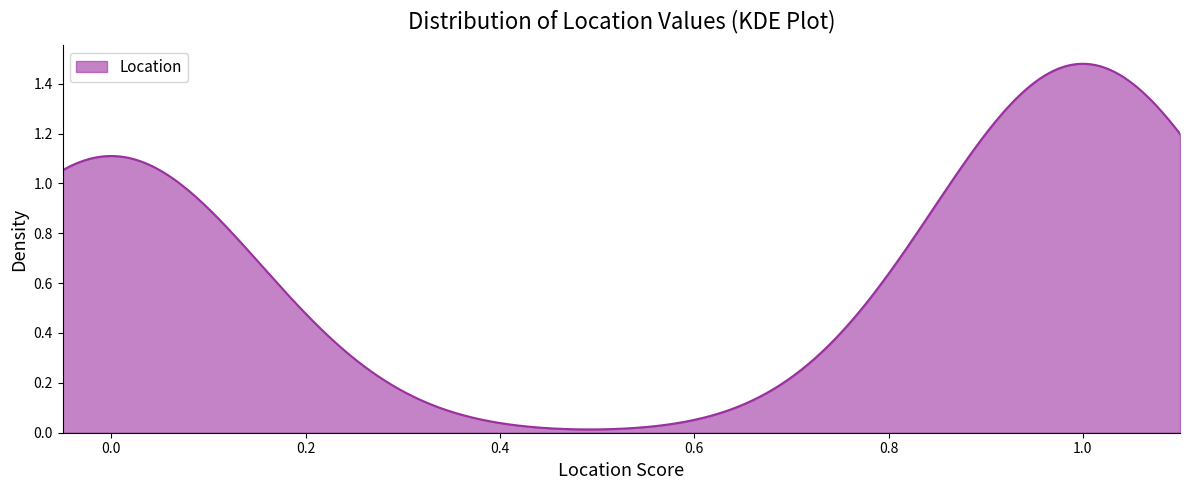

How many interior local valleys (lower than both neighbors) does the data have?

1